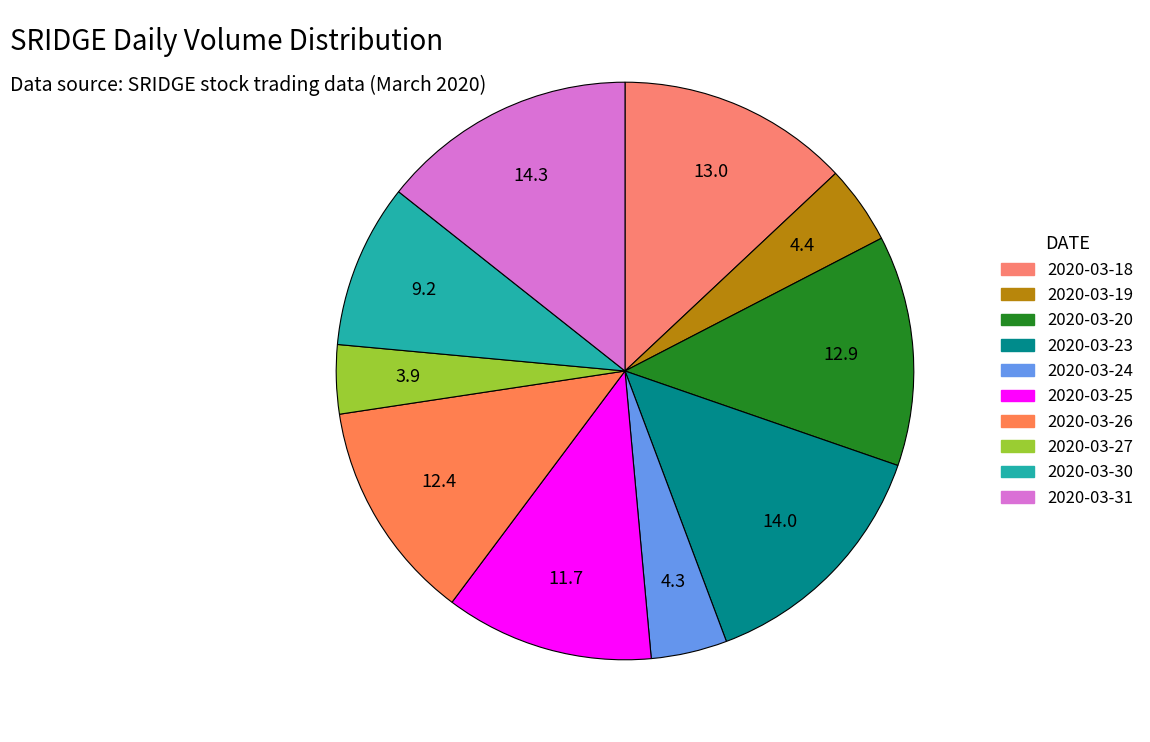

Rank the categories by value from highest to lowest.

2020-03-31, 2020-03-23, 2020-03-18, 2020-03-20, 2020-03-26, 2020-03-25, 2020-03-30, 2020-03-19, 2020-03-24, 2020-03-27